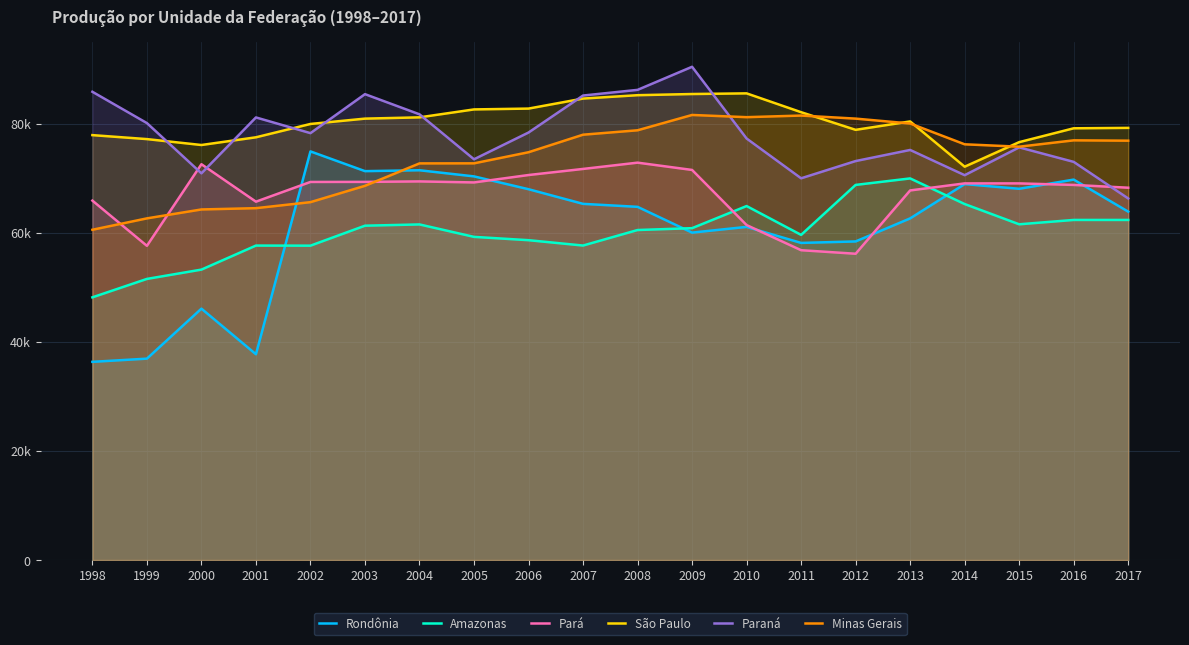

Where does the São Paulo series first go above 80397?

2003